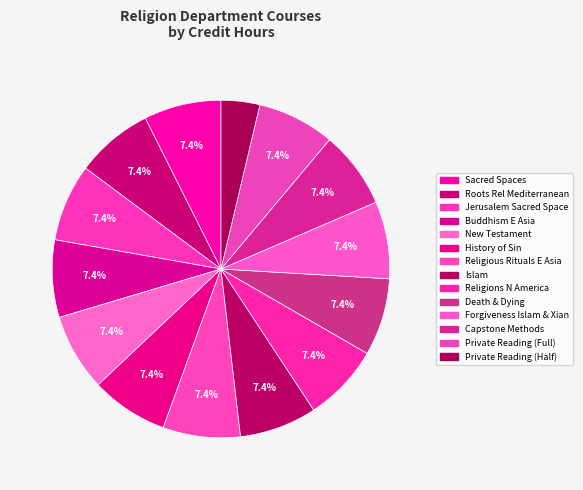

What is the largest slice in the pie chart?

Sacred Spaces & Promised Lands